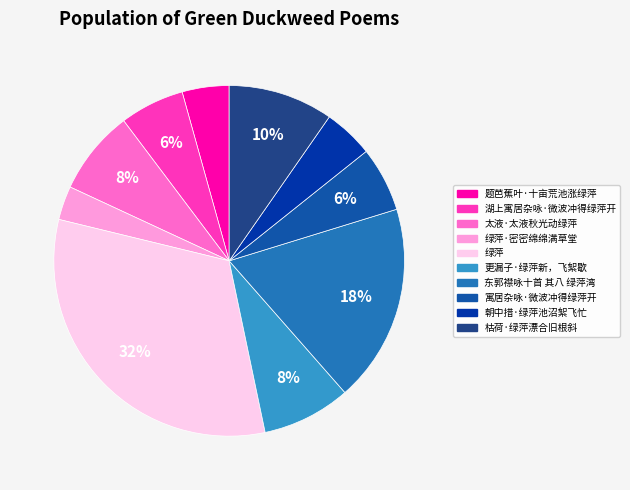

Count the number of slices in the pie.

10